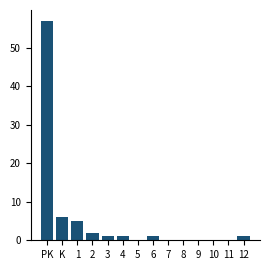

Reading right to left, list all the values displayed in this chart.

12=1	11=0	10=0	9=0	8=0	7=0	6=1	5=0	4=1	3=1	2=2	1=5	K=6	PK=57